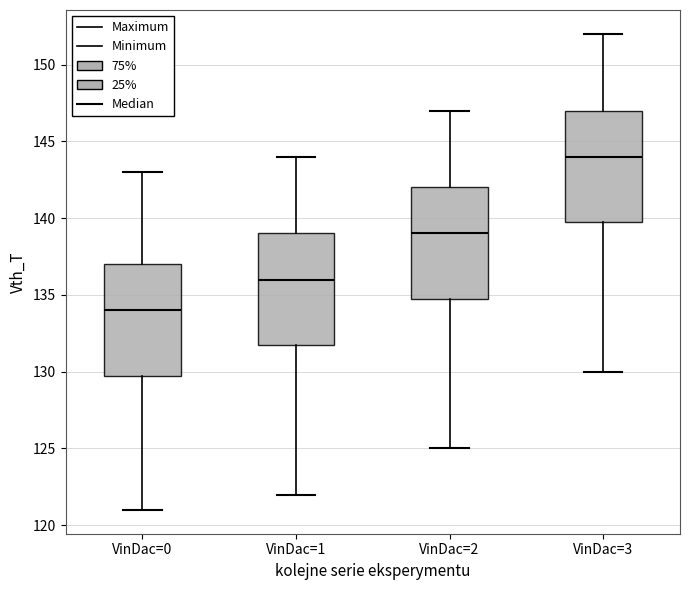

Reading left to right, read every box against the y-axis: the position of its median line, the range the box covers, and the ends of its whiskers. The values are not printed on the chart, so give them approximately, as read against the axis.

VinDac=0: median 134, box 130 to 137, whiskers 121 to 143
VinDac=1: median 136, box 132 to 139, whiskers 122 to 144
VinDac=2: median 139, box 135 to 142, whiskers 125 to 147
VinDac=3: median 144, box 140 to 147, whiskers 130 to 152